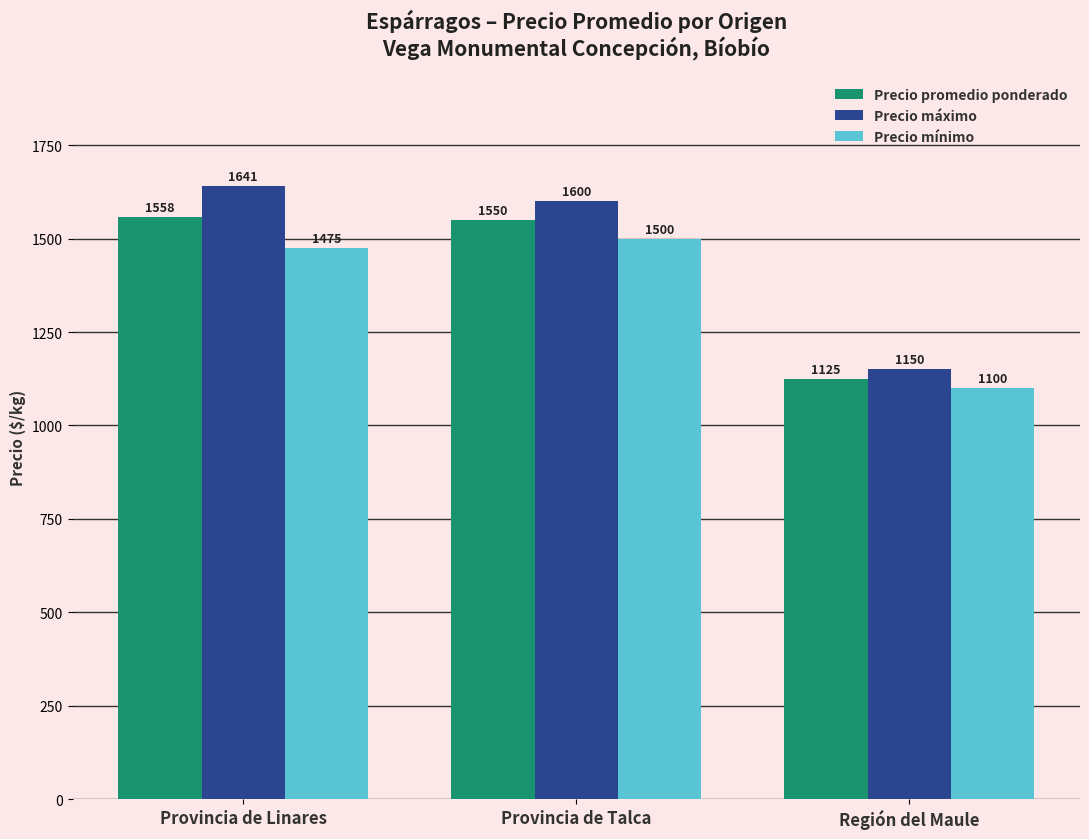

Rank the series by their maximum value, from lowest to highest.

Precio mínimo, Precio promedio ponderado, Precio máximo